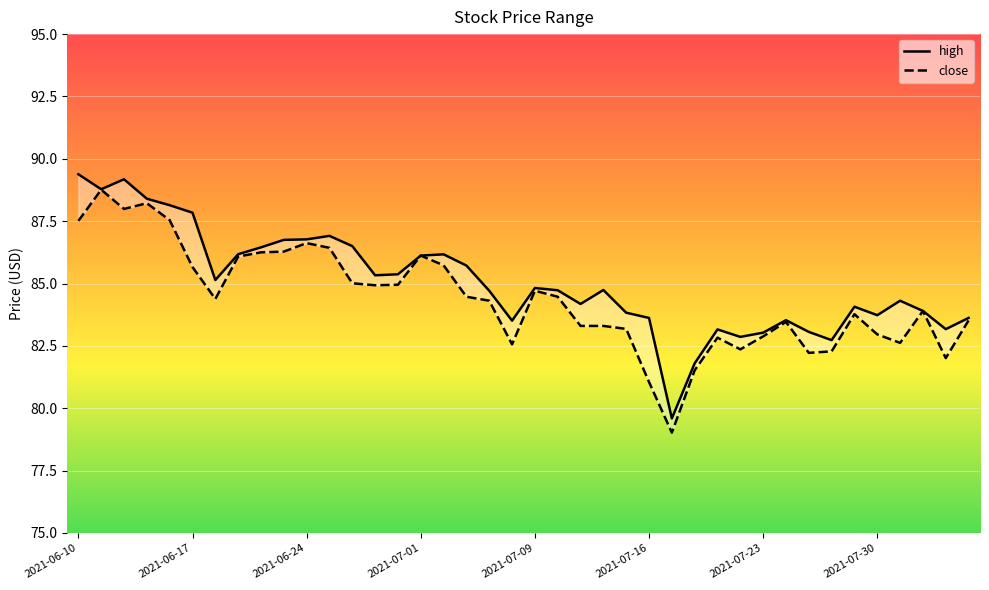

In high, how many points are higher than both neighbors (excluding endpoints)?

9